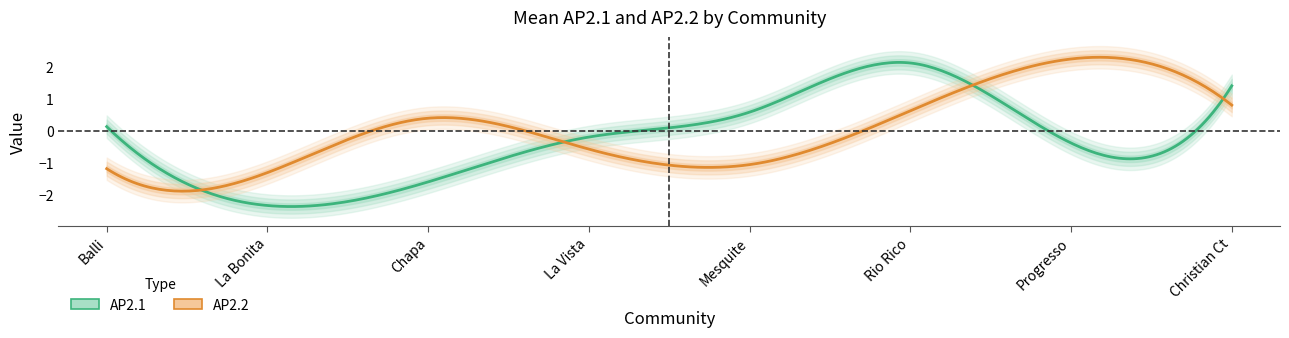

How many lines are shown in the chart?

2